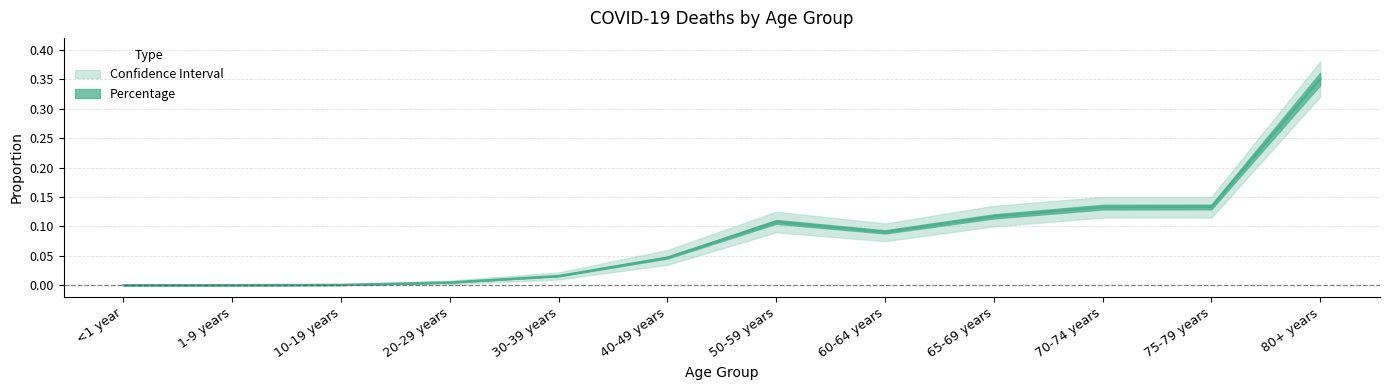

What is the label of the 7th point from the left?

50-59 years